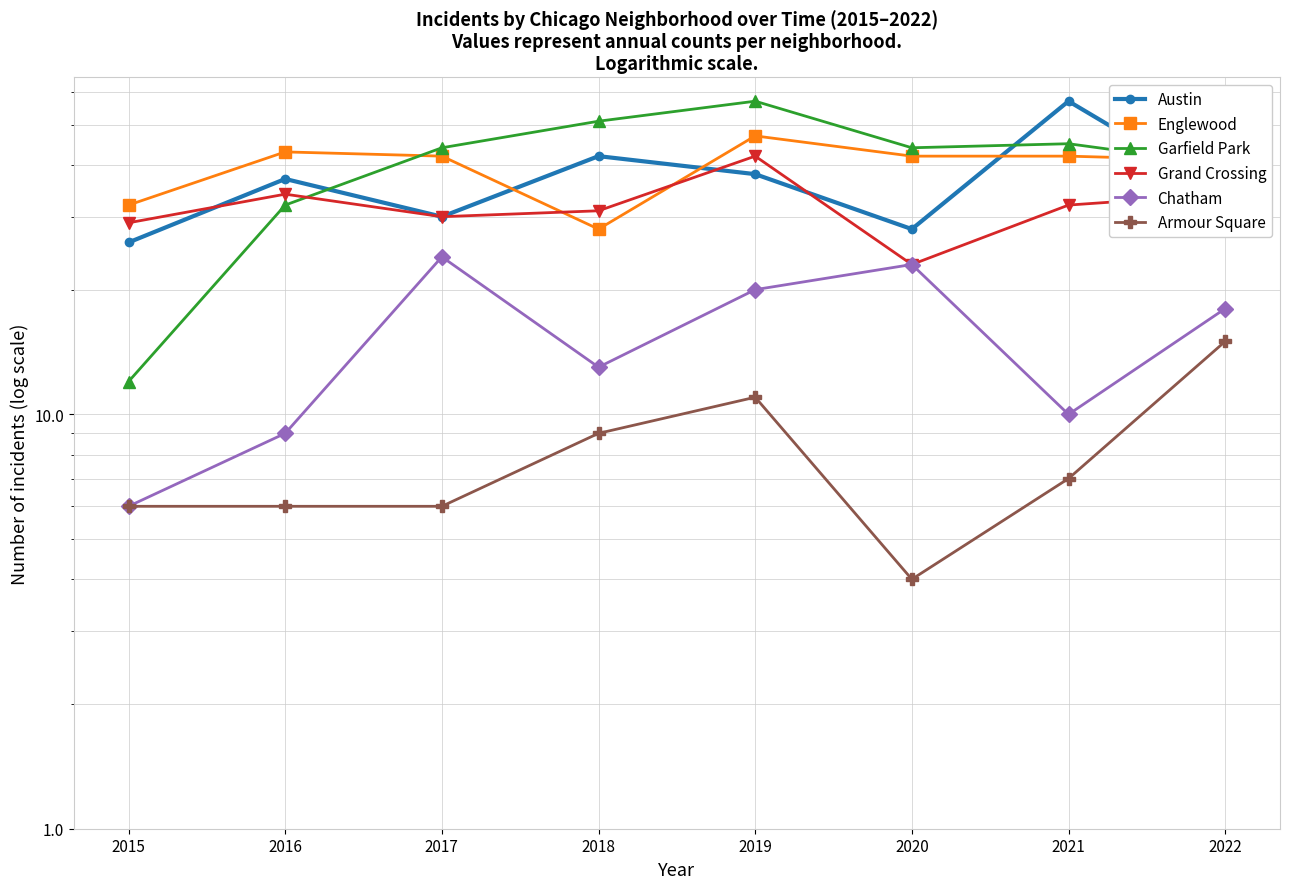

Is it true that Austin equals 38 at 2019?

True